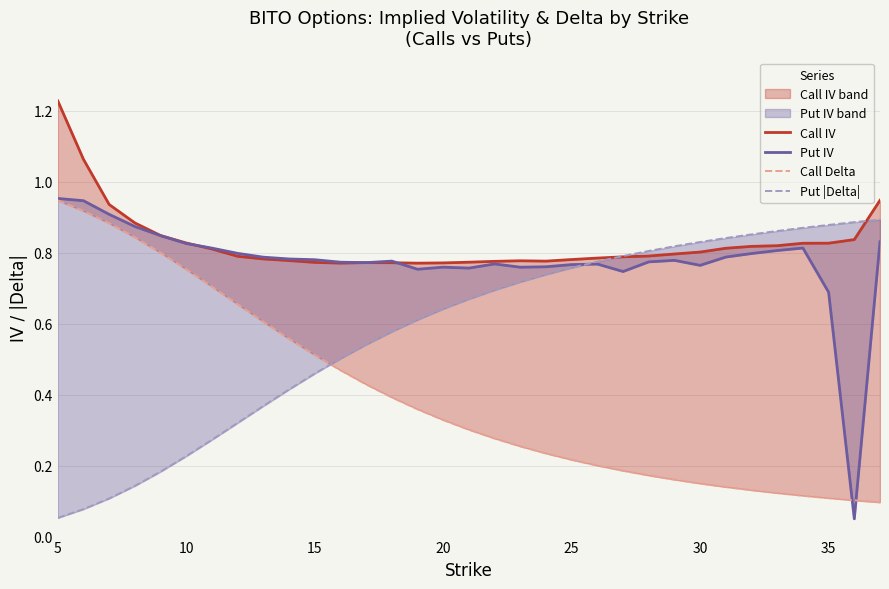

What is the maximum value for Call IV?

1.2